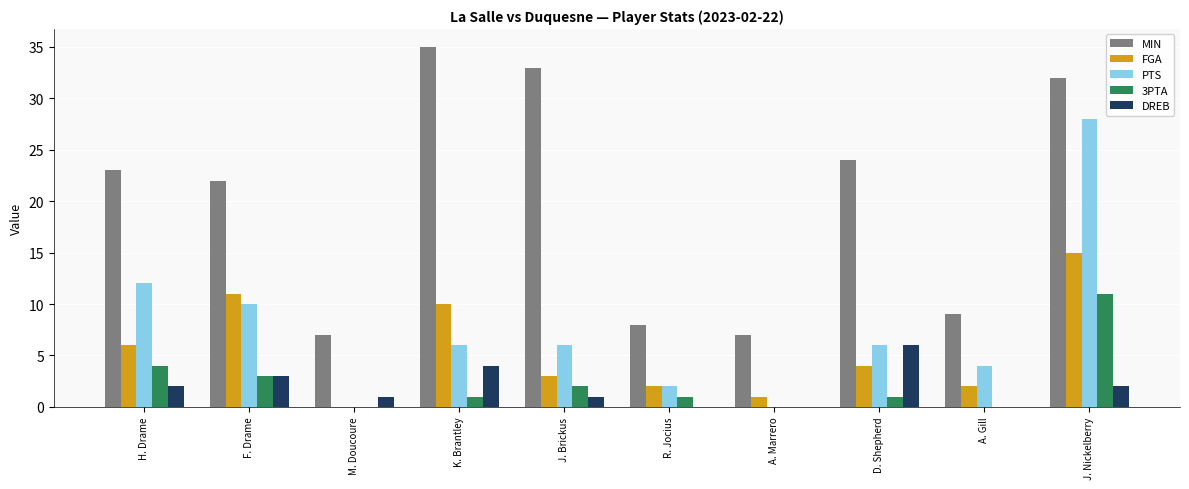

Does the chart contain stacked bars?

No